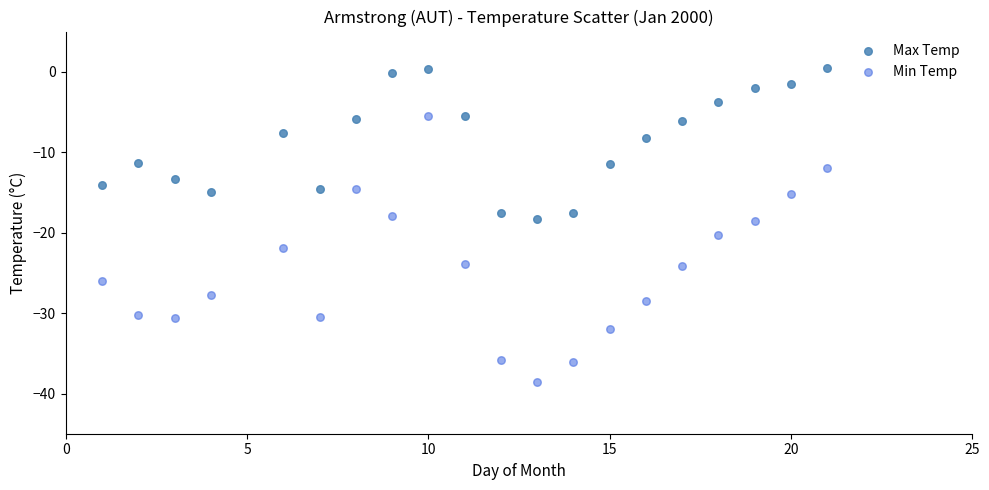

Which series contains the lowest Y value?

Min Temp